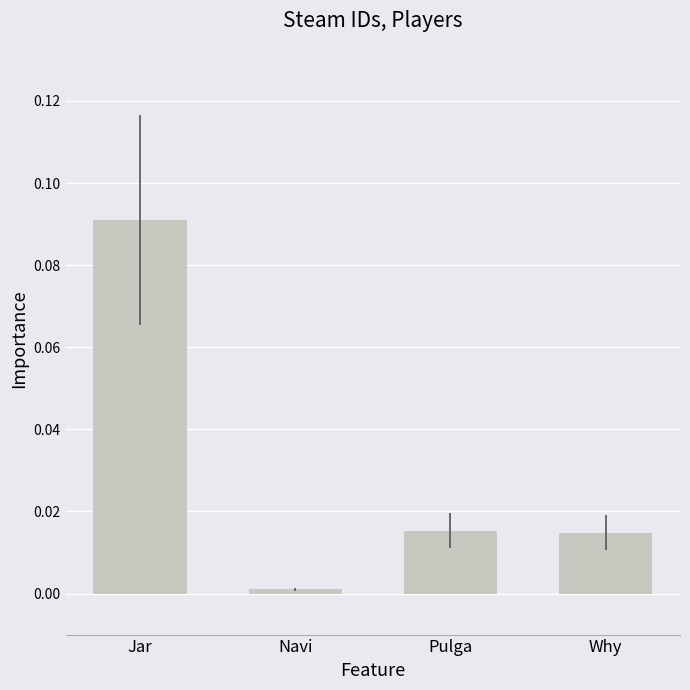

Which has a higher value, Why or Jar?

Jar